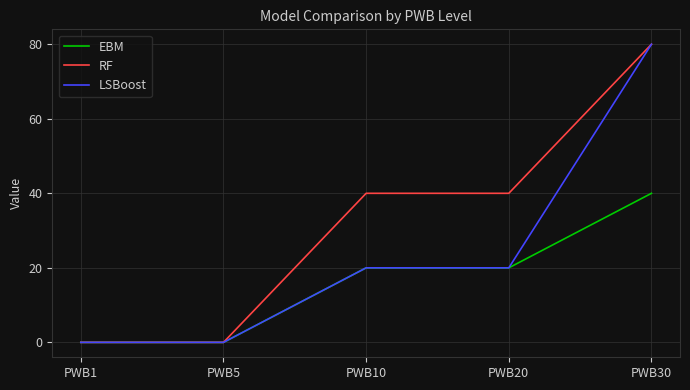

The RF series shows 40 at PWB10. True or false?

True